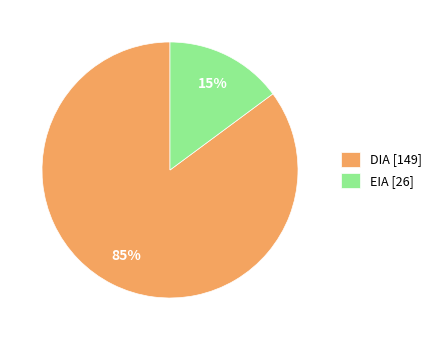

Which category accounts for the majority?

DIA